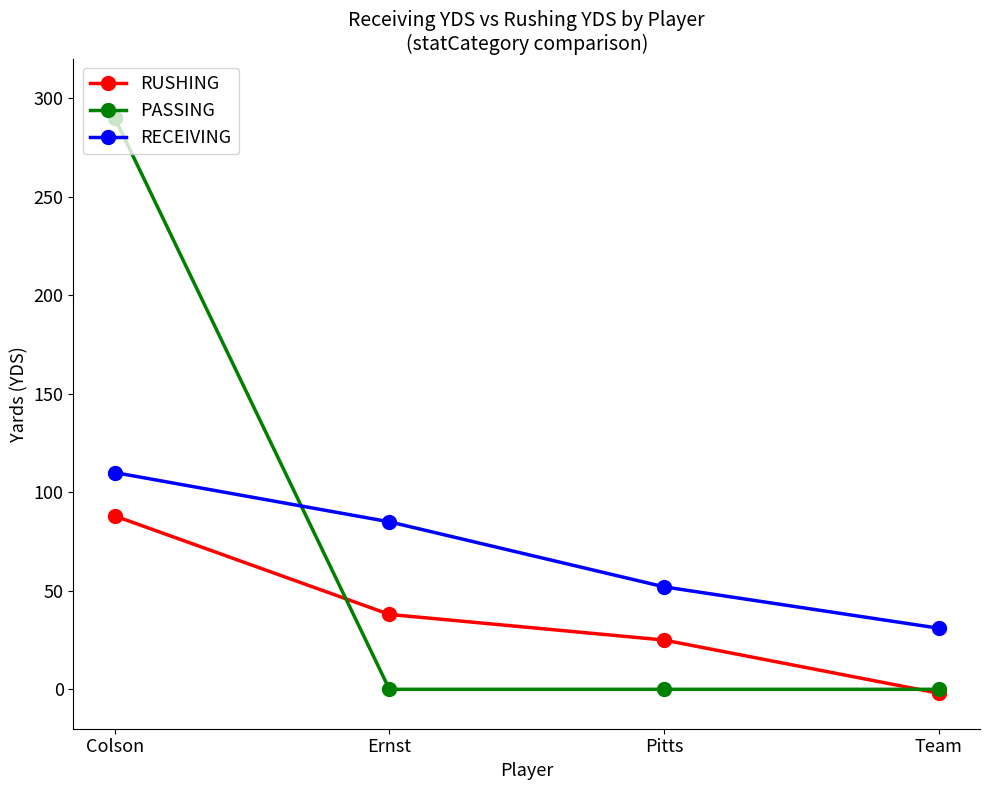

What is the label of the 1st point from the left?

Colson